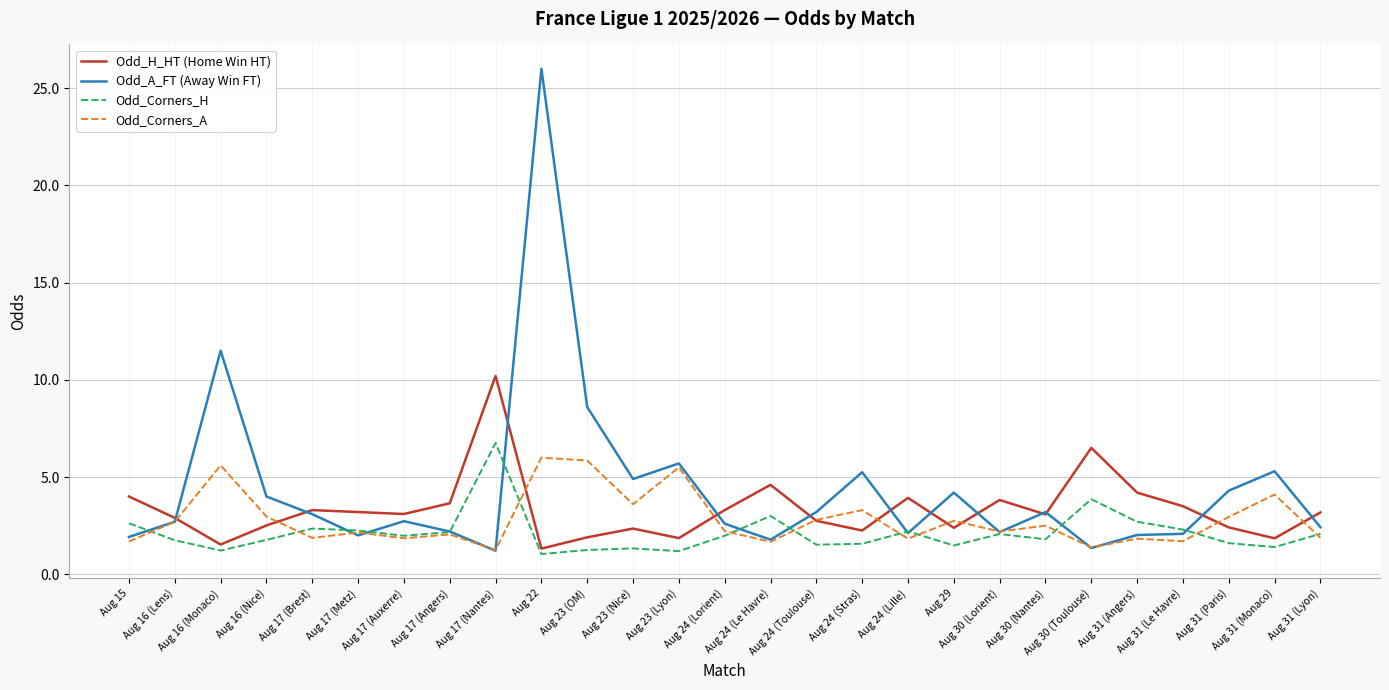

The value of Odd_A_FT (Away Win FT) at Aug 31 (Monaco) is 5.3. True or false?

True